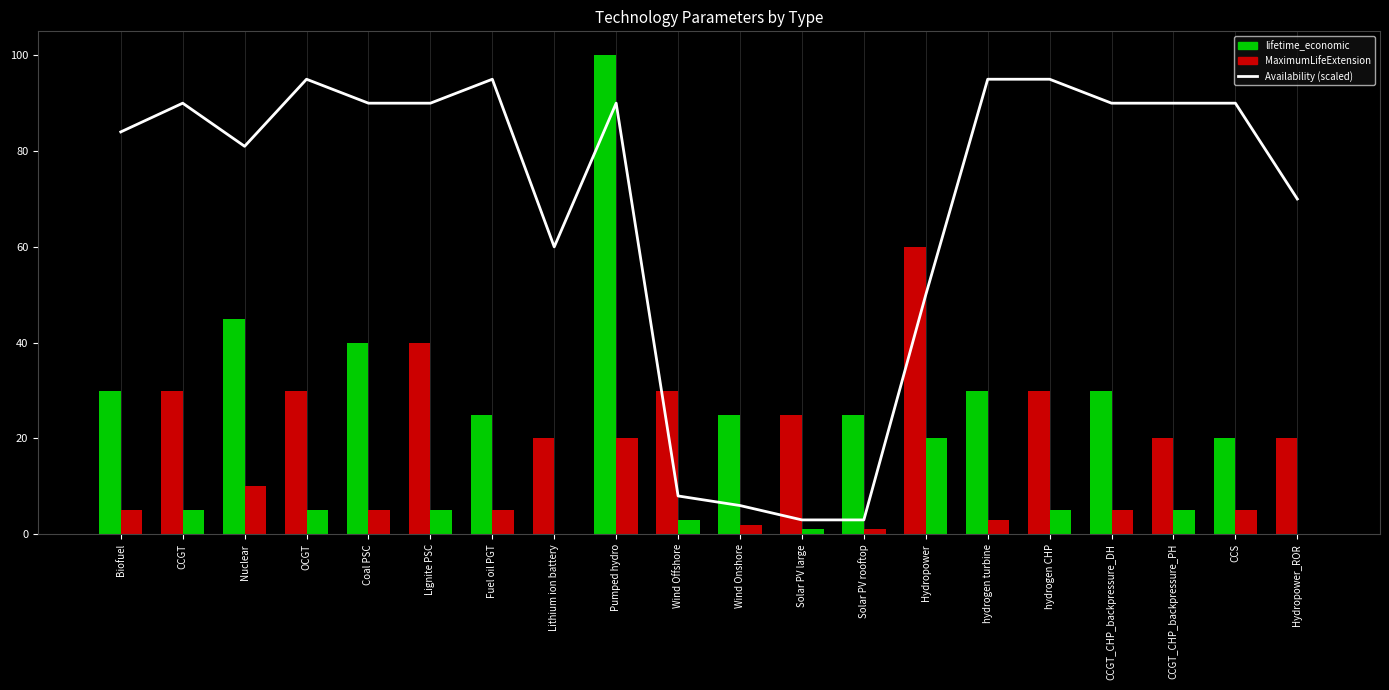

The chart shows a value of 4 at Wind Onshore. True or false?

False